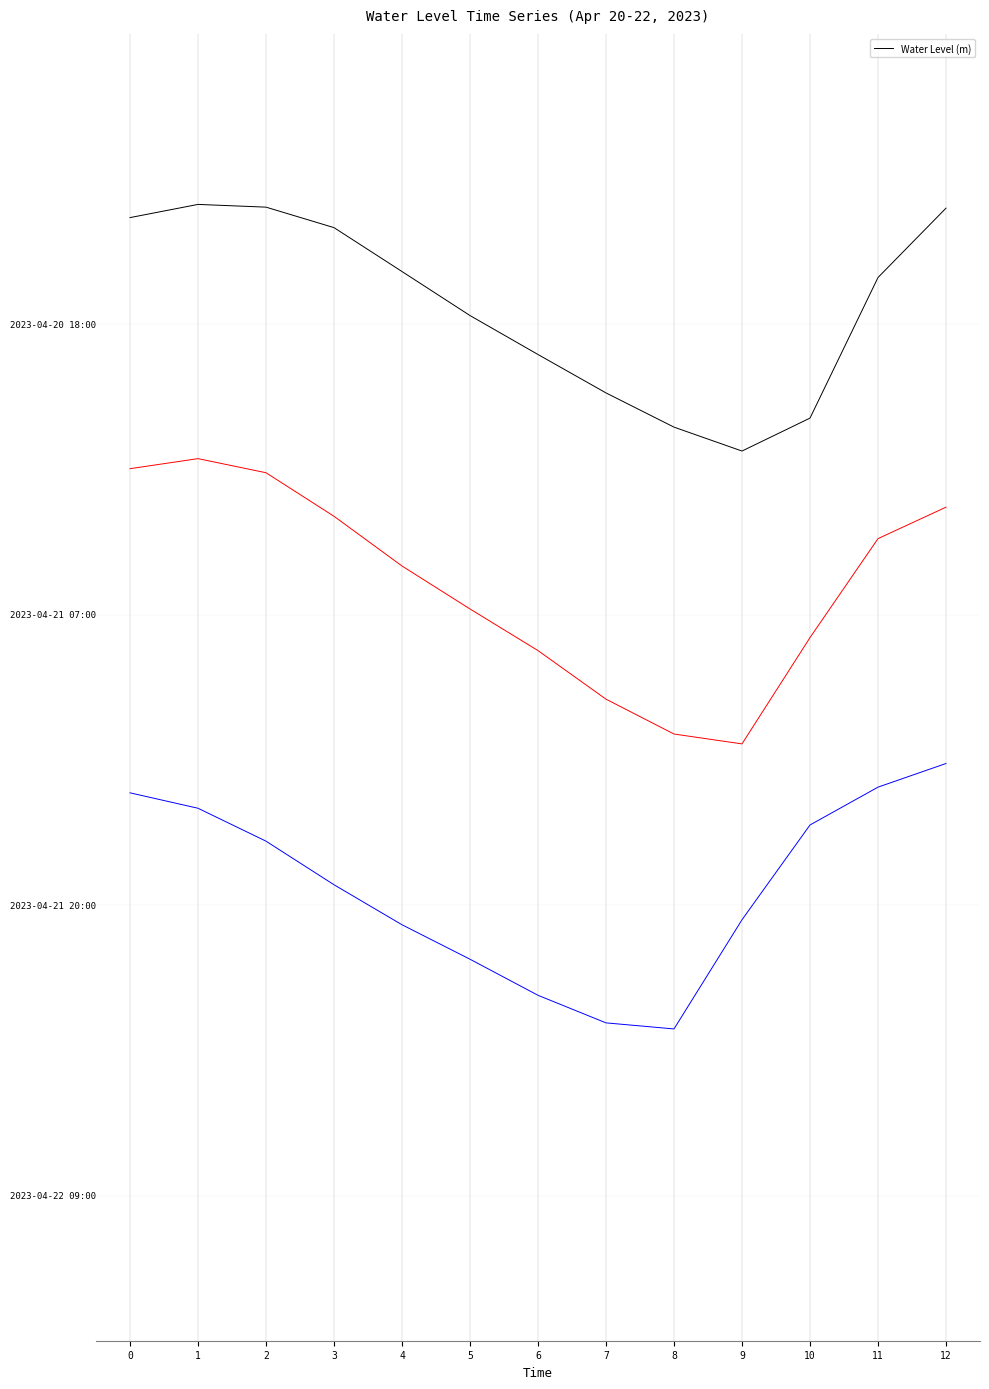

How many values are below 0?

5